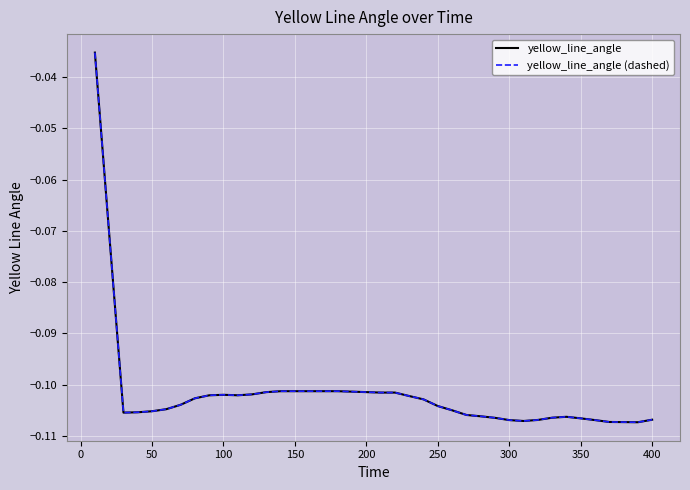

Does the chart have visible grid lines?

Yes